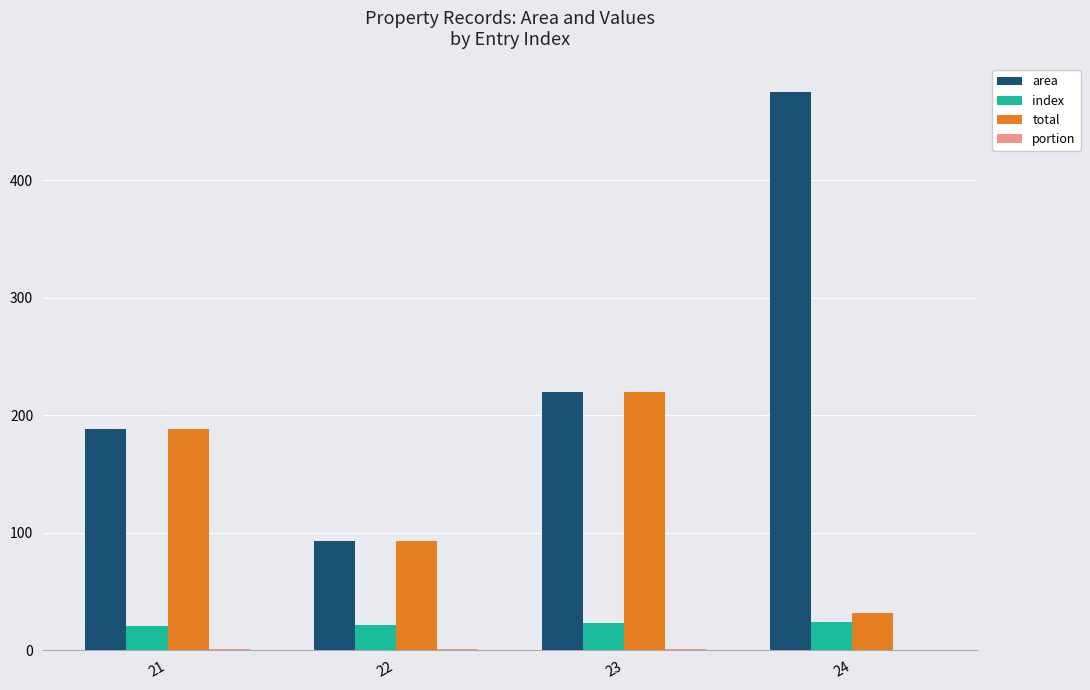

Count the number of data series in this chart.

4